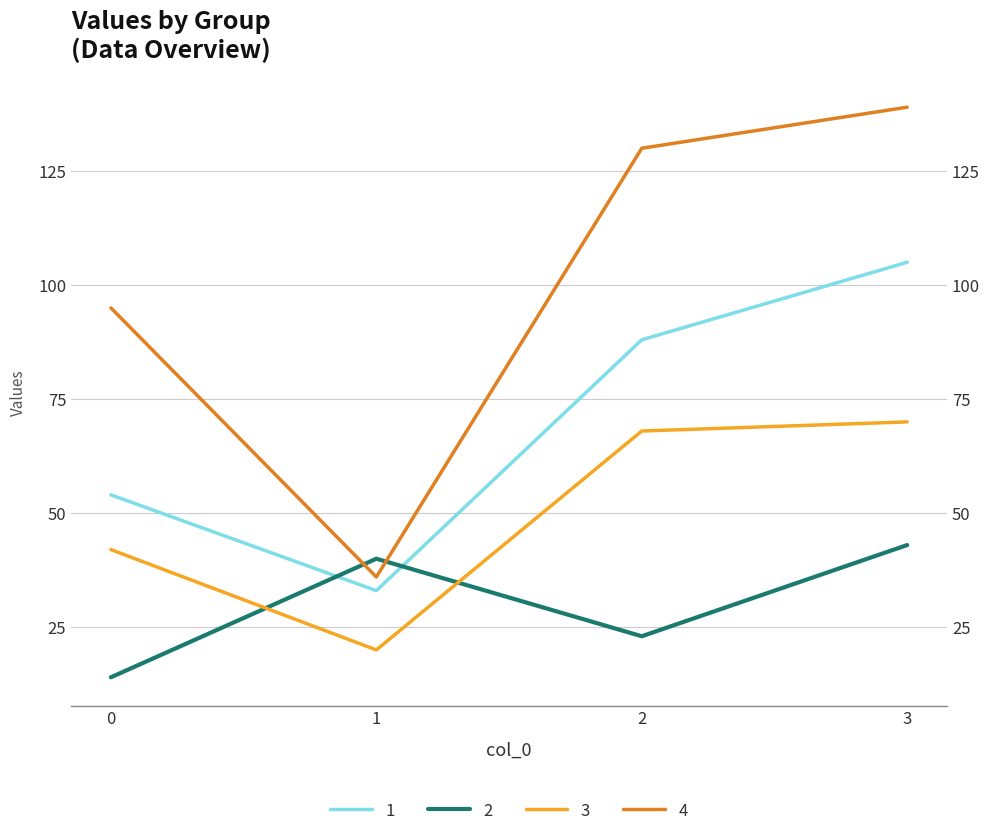

Where is the first local minimum for 3?

1